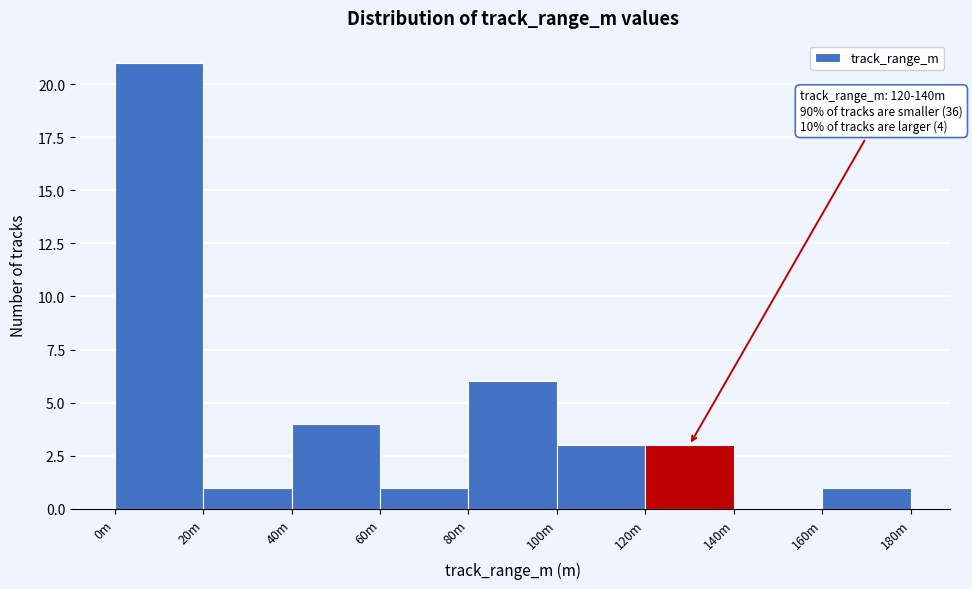

Reading left to right, list all the values displayed in this chart.

0m=21	20m=1	40m=4	60m=1	80m=6	100m=3	120m=3	140m=0	160m=1